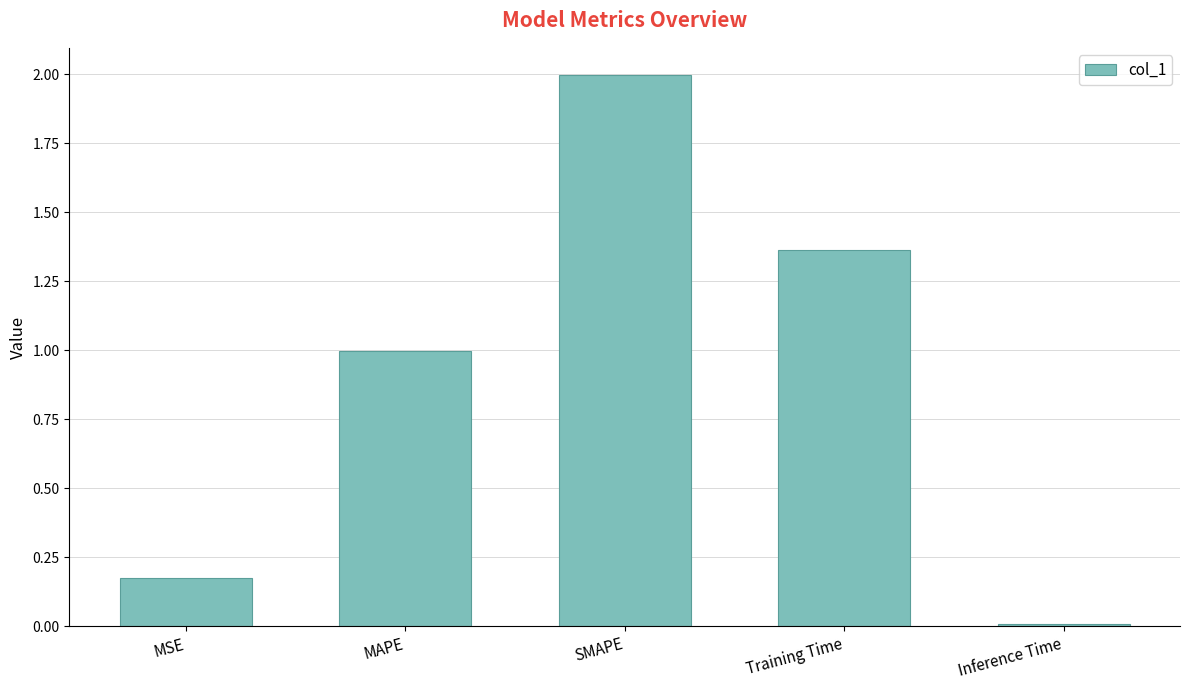

True or false: the data shows 1.0 at MAPE.

True